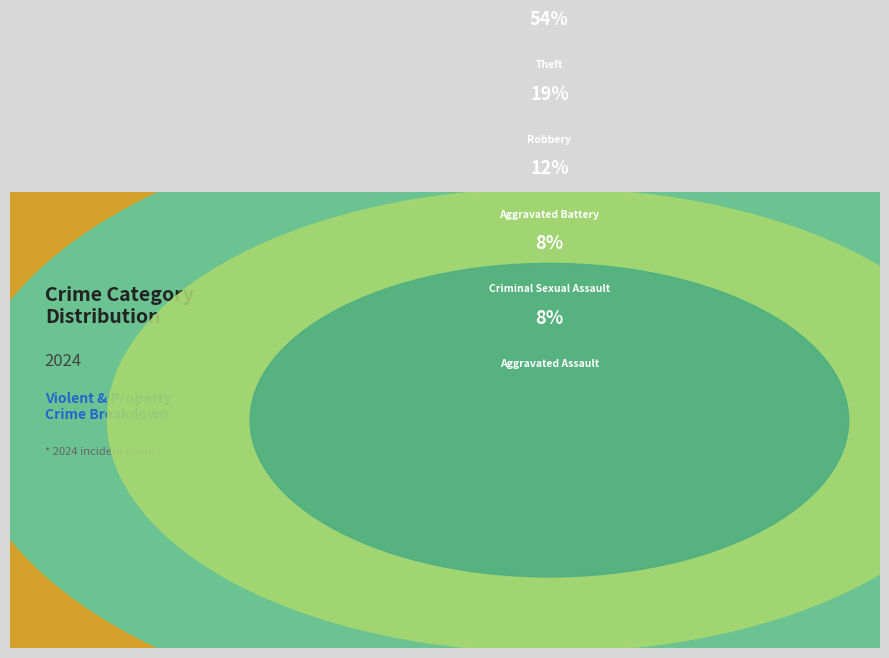

Do Motor Vehicle Theft and Aggravated Battery together represent more than half of the pie?

No